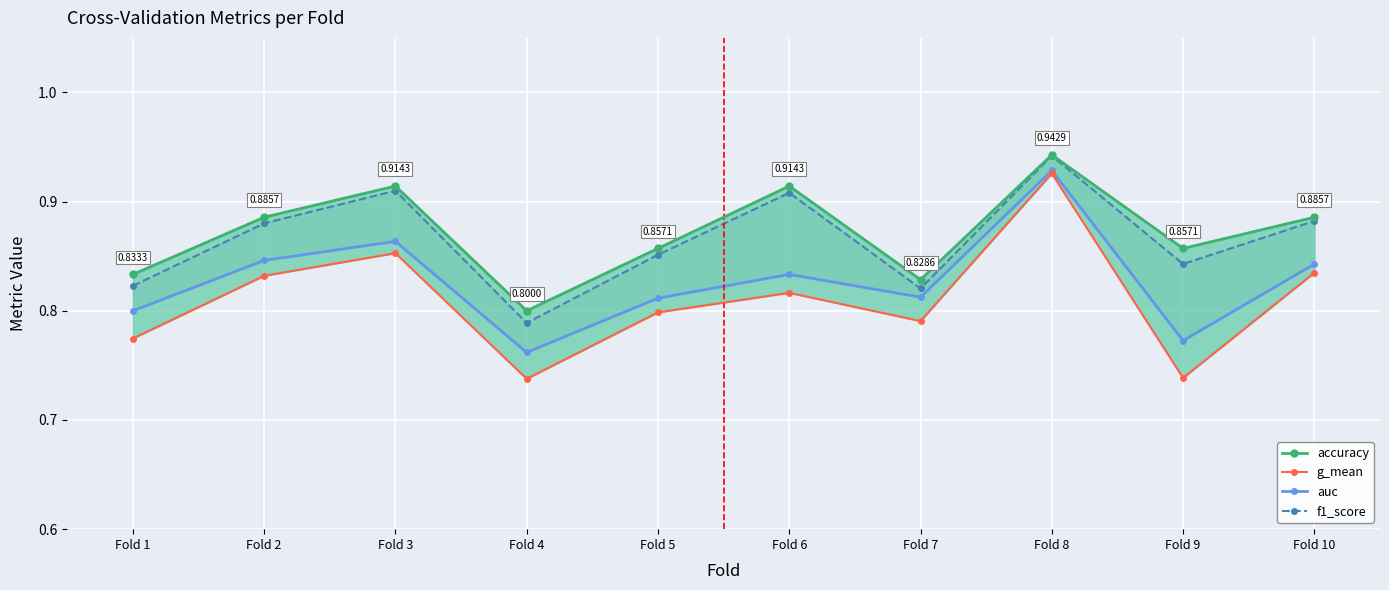

How many categories are shown in the chart?

10